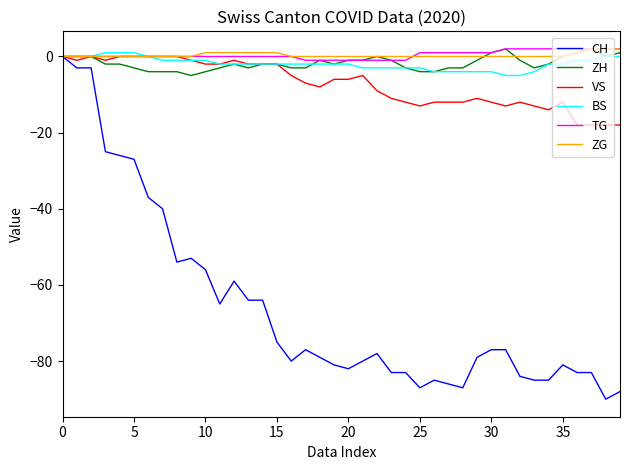

Which series has the widest spread of values?

CH